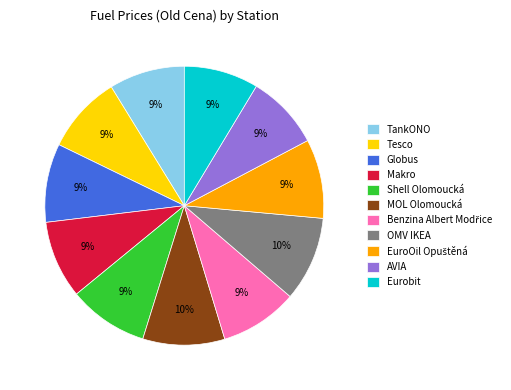

The Makro slice represents 17% of the pie. True or false?

False